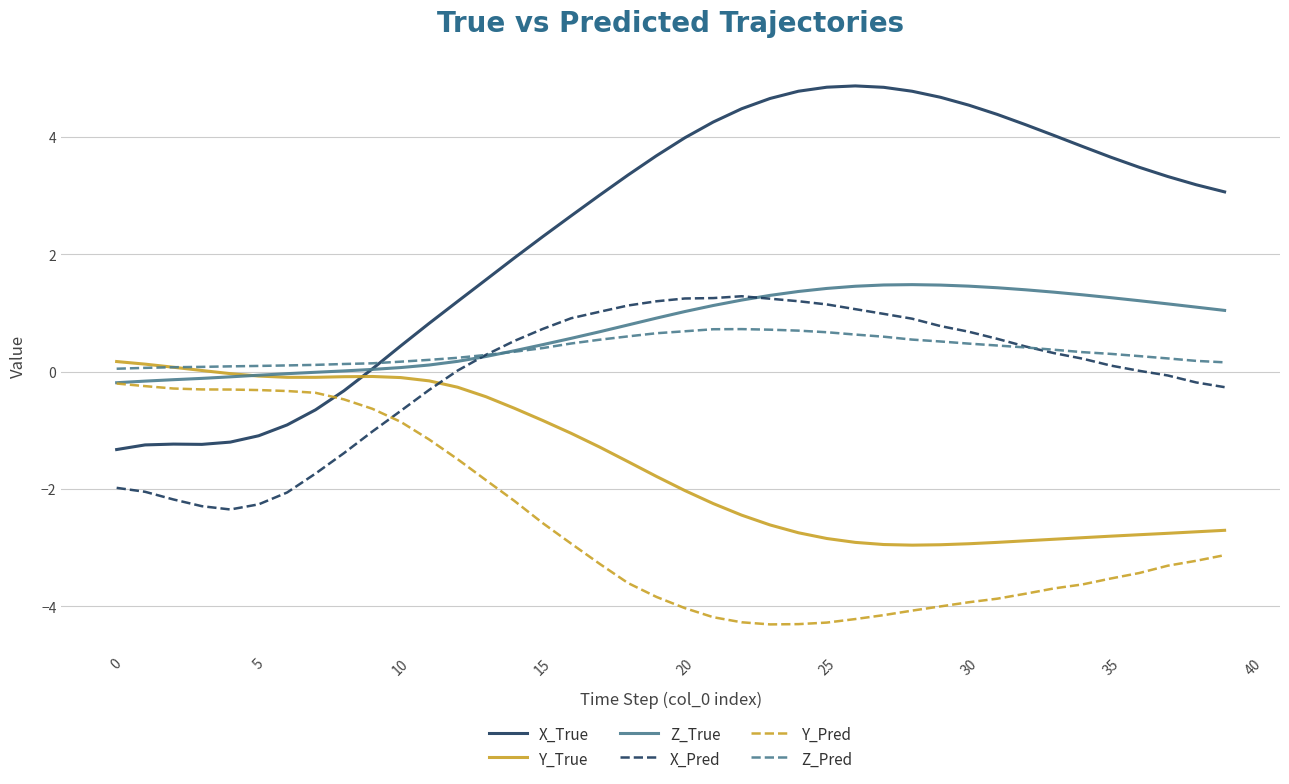

Rank the series by their maximum value, from highest to lowest.

X_True, Z_True, X_Pred, Z_Pred, Y_True, Y_Pred